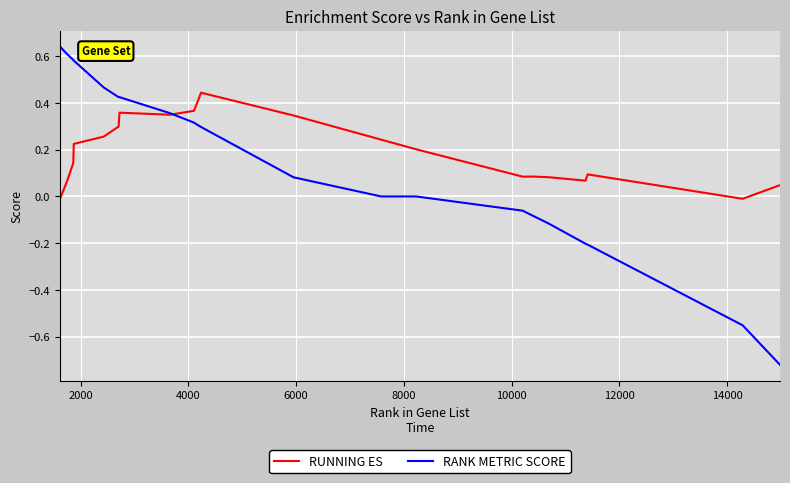

Which series has the largest range (max minus min)?

RANK METRIC SCORE